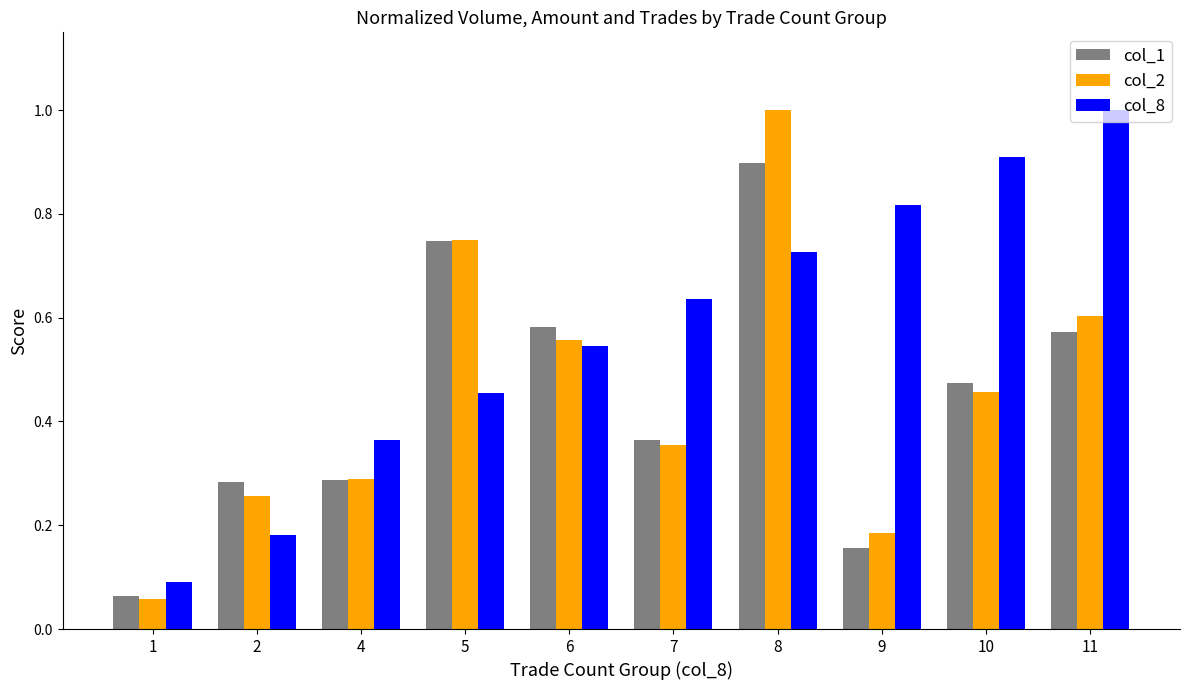

True or false: col_1 has a value of 0.2 at 4.

False